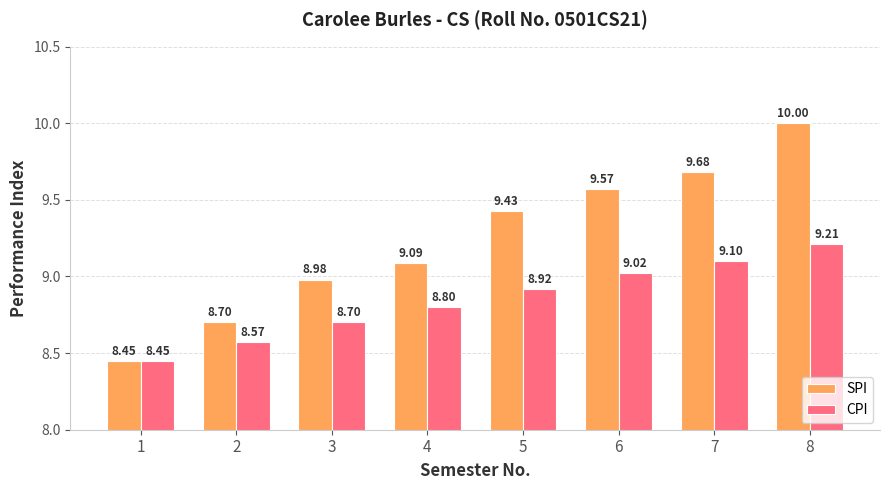

At which category is the sum across all series the highest?

8